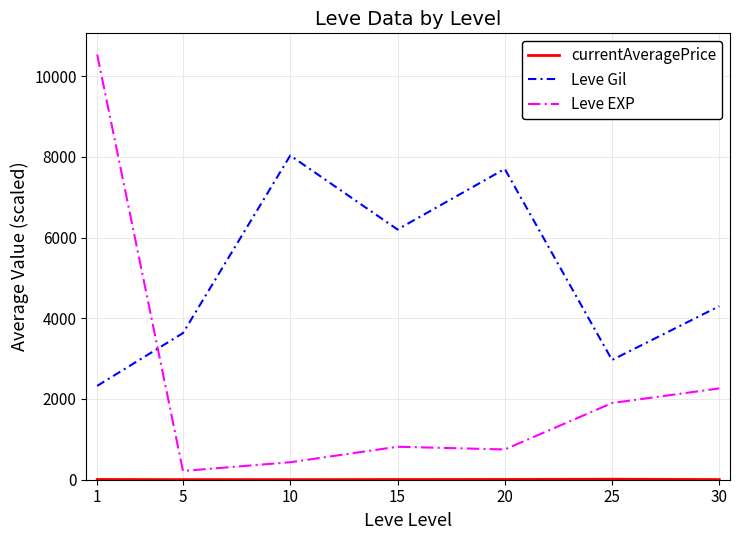

Which series has the largest total across all categories?

Leve Gil